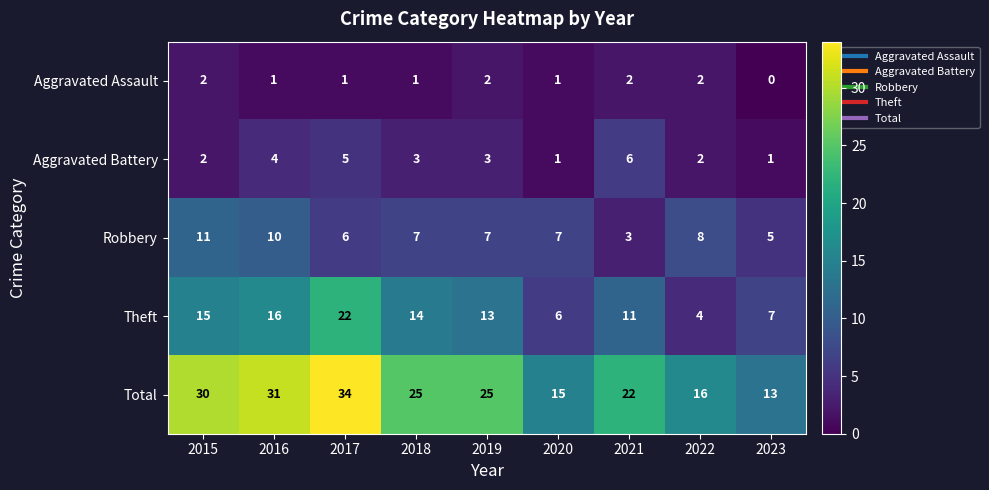

Is it true that Theft equals 11 at 2021?

True